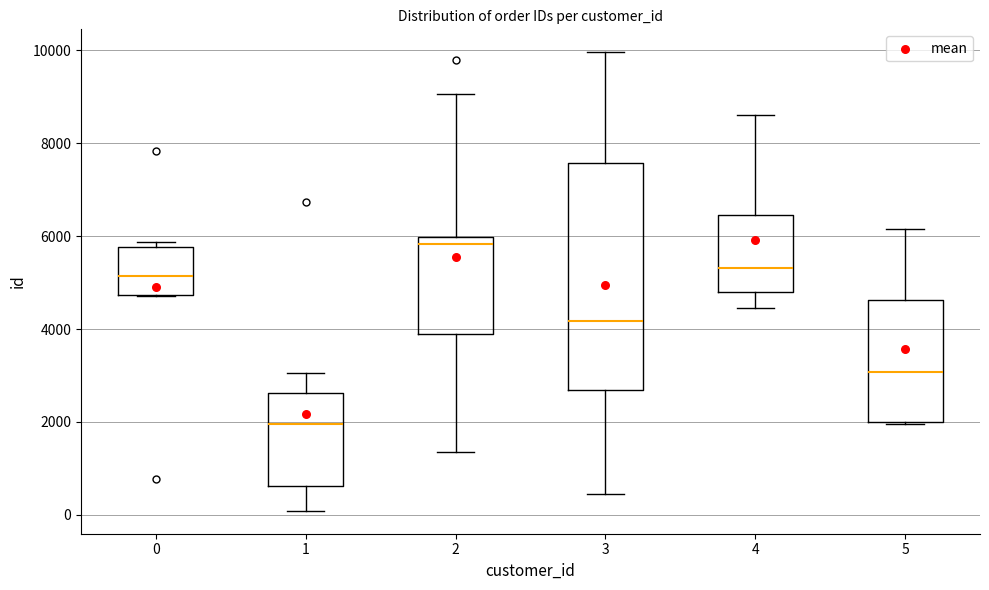

Where is the upper edge of the box at x = 5 on the y-axis? The values are not printed on the chart, so give them approximately, as read against the axis.

4600